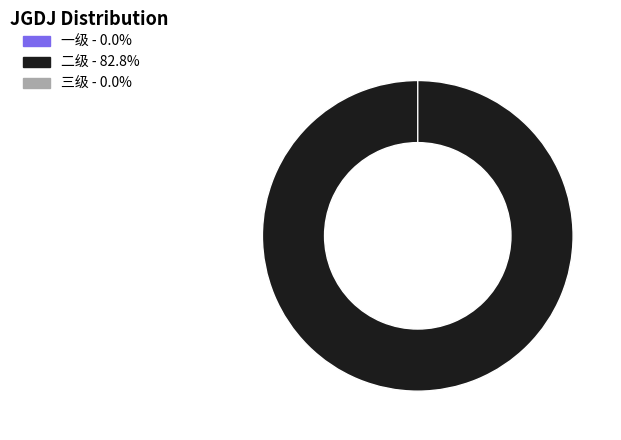

Which category has the biggest portion of the pie?

二级